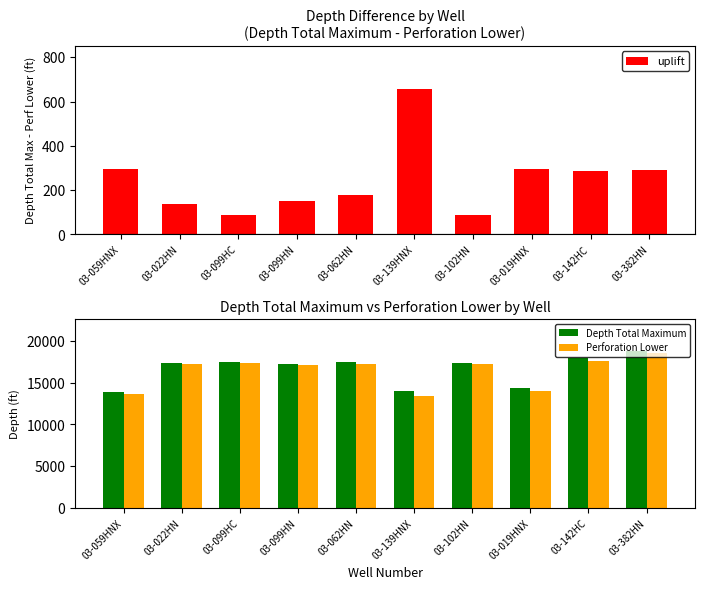

How many groups of bars are there?

10